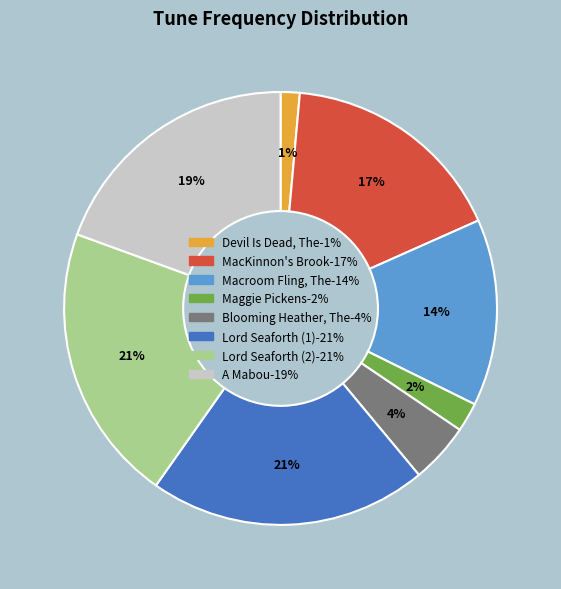

What is the smallest slice in the pie chart?

Devil Is Dead, The